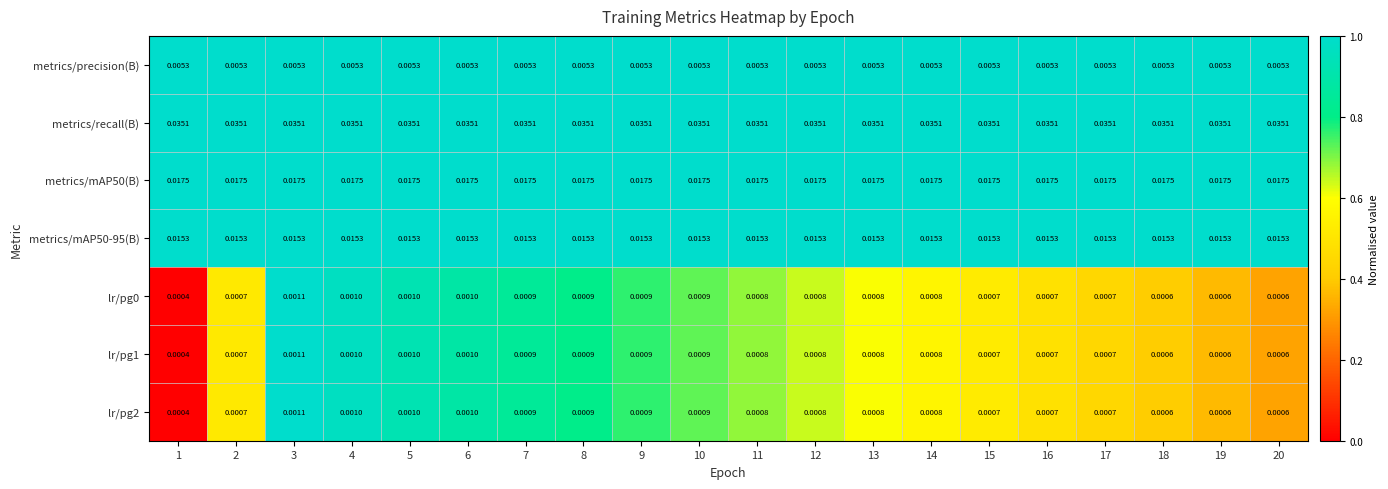

Is the value of lr/pg1 at 8 greater than the value of metrics/mAP50(B) at 18?

No